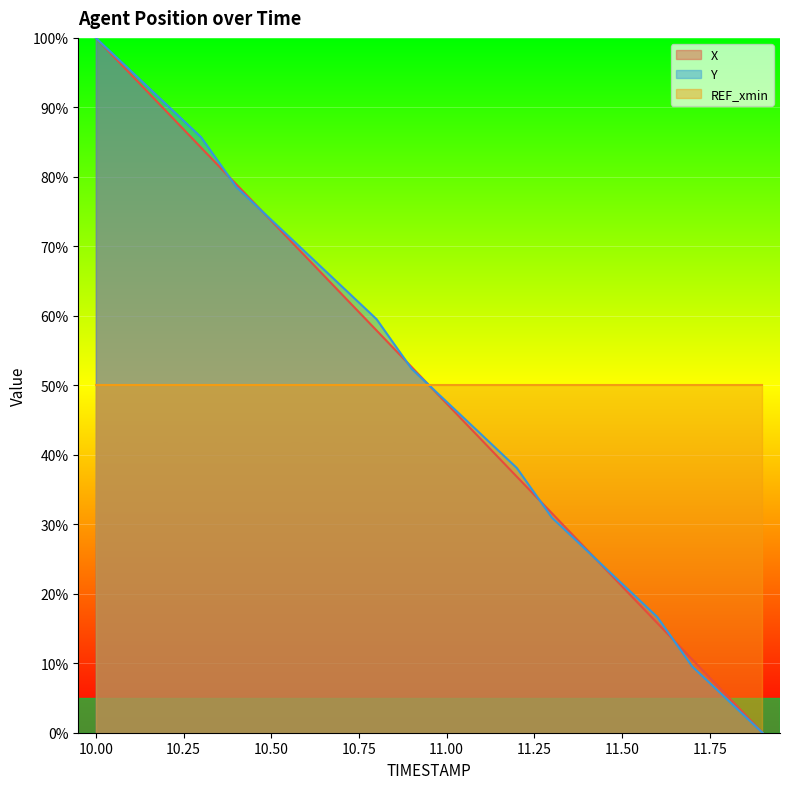

What is the difference between the maximum and minimum values in the Y series?

100.0